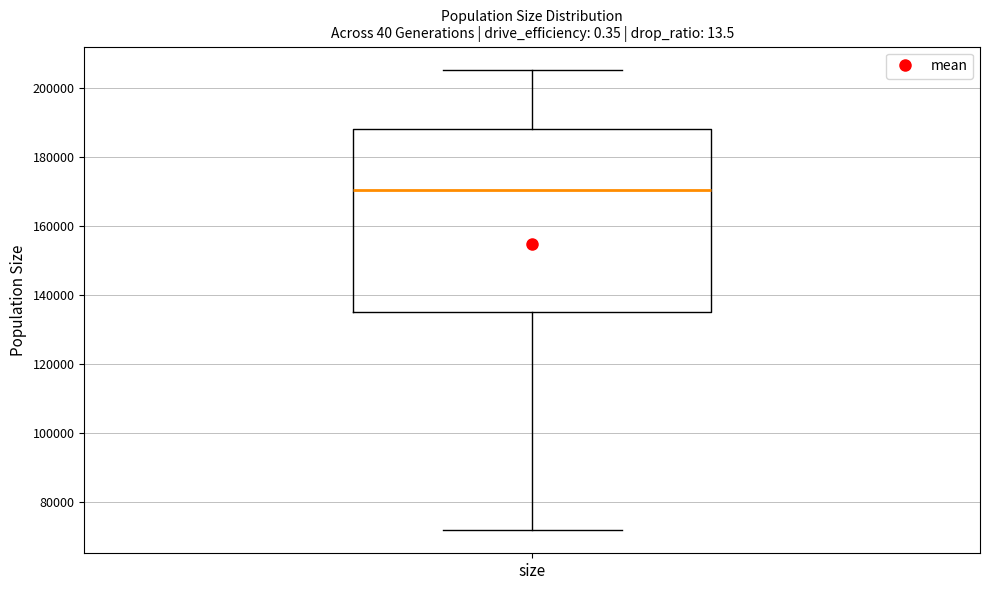

Where does the lower whisker of the box for size end on the y-axis? The values are not printed on the chart, so give them approximately, as read against the axis.

72000